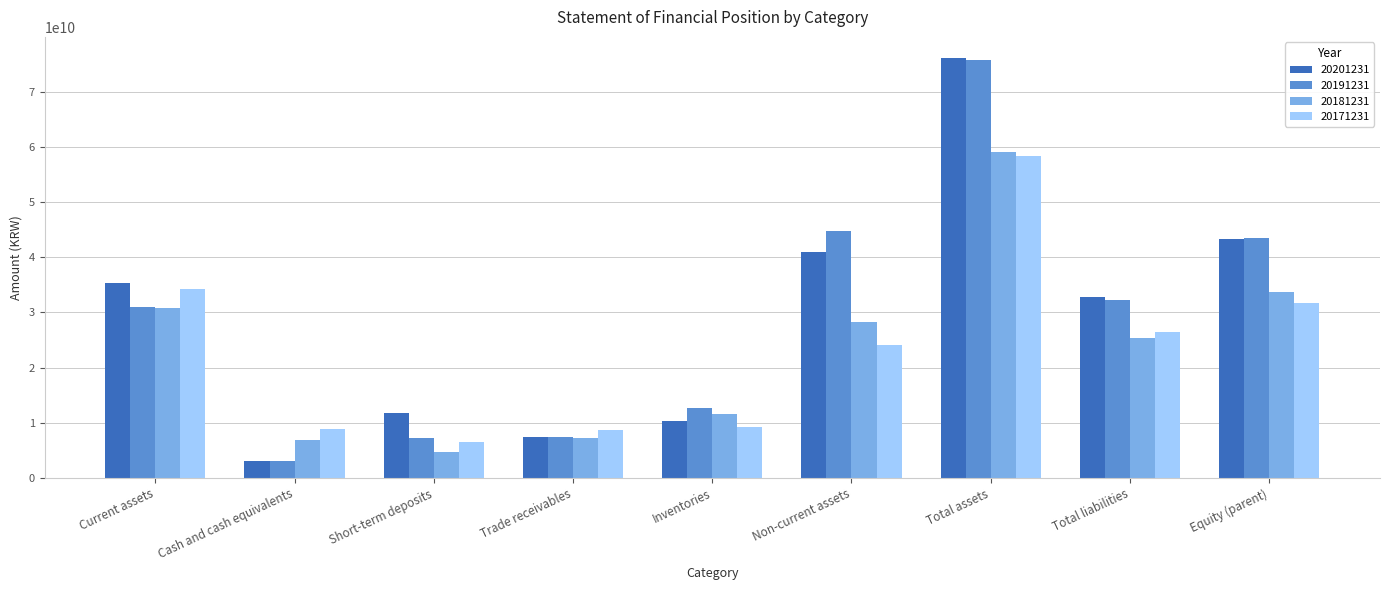

What is the label of the 7th bar from the right?

Short-term deposits